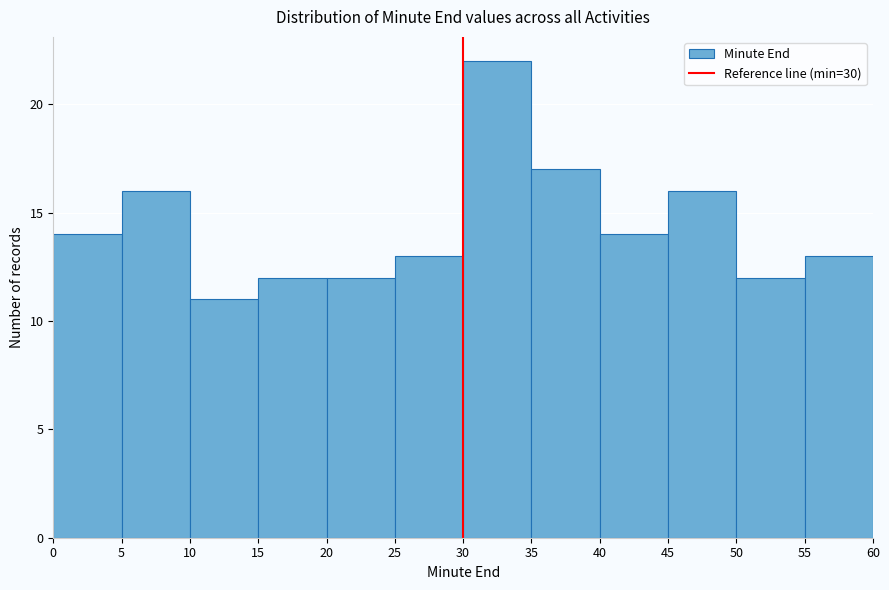

Reading left to right, transcribe this chart: for each bar, give the range it covers on the x-axis and its height. The values are not printed on the chart, so give them approximately, as read against the axis.

0 to 5: 14
5 to 10: 16
10 to 15: 11
15 to 20: 12
20 to 25: 12
25 to 30: 13
30 to 35: 22
35 to 40: 17
40 to 45: 14
45 to 50: 16
50 to 55: 12
55 to 60: 13